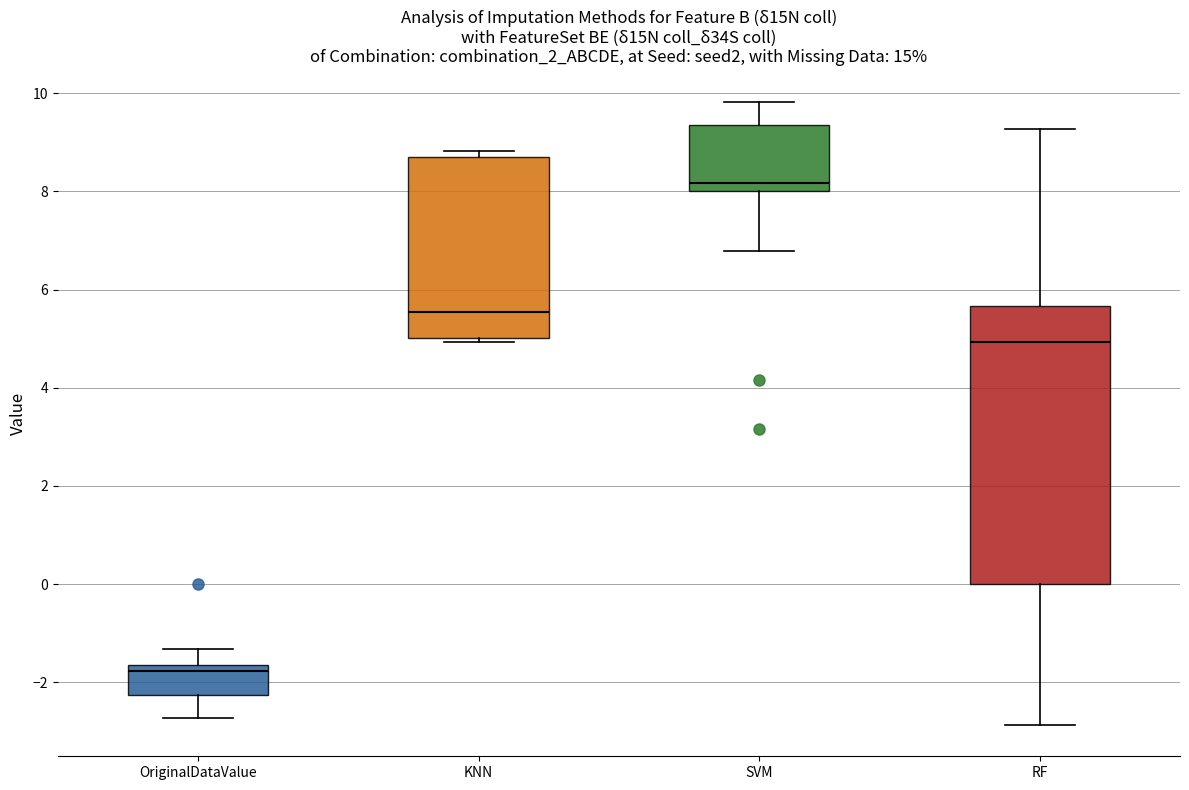

Where is the lower edge of the box for SVM on the y-axis? The values are not printed on the chart, so give them approximately, as read against the axis.

8.0